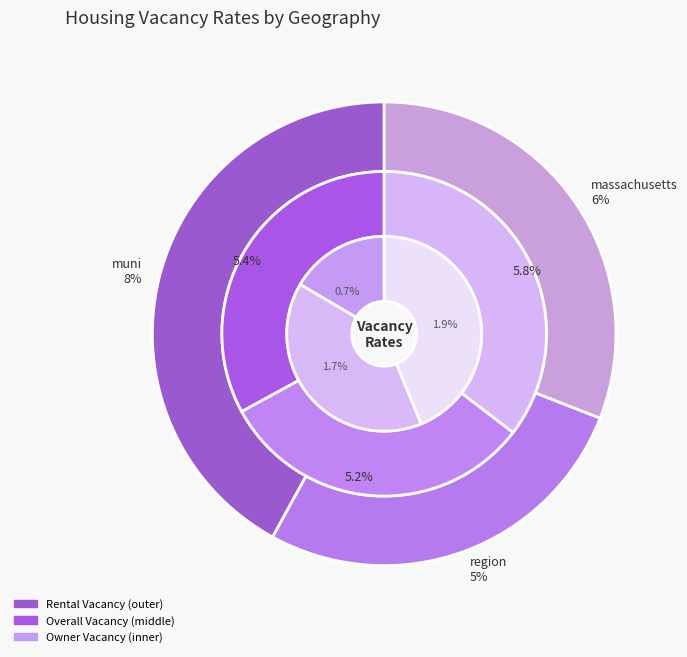

Is it true that region is 34% of the pie?

False